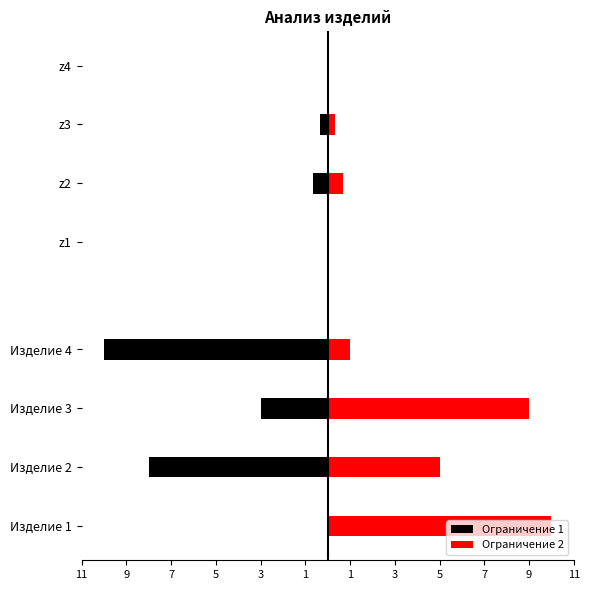

True or false: Ограничение 2 has a value of 2 at Изделие 2.

False